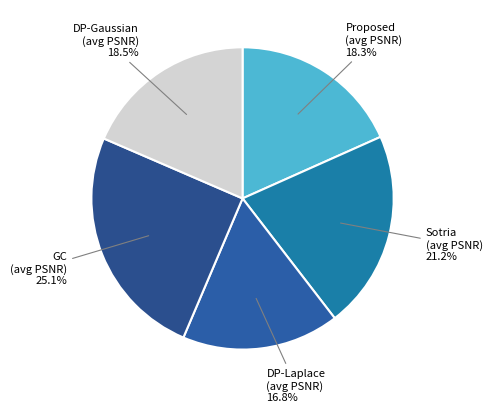

How many segments does this pie chart have?

5